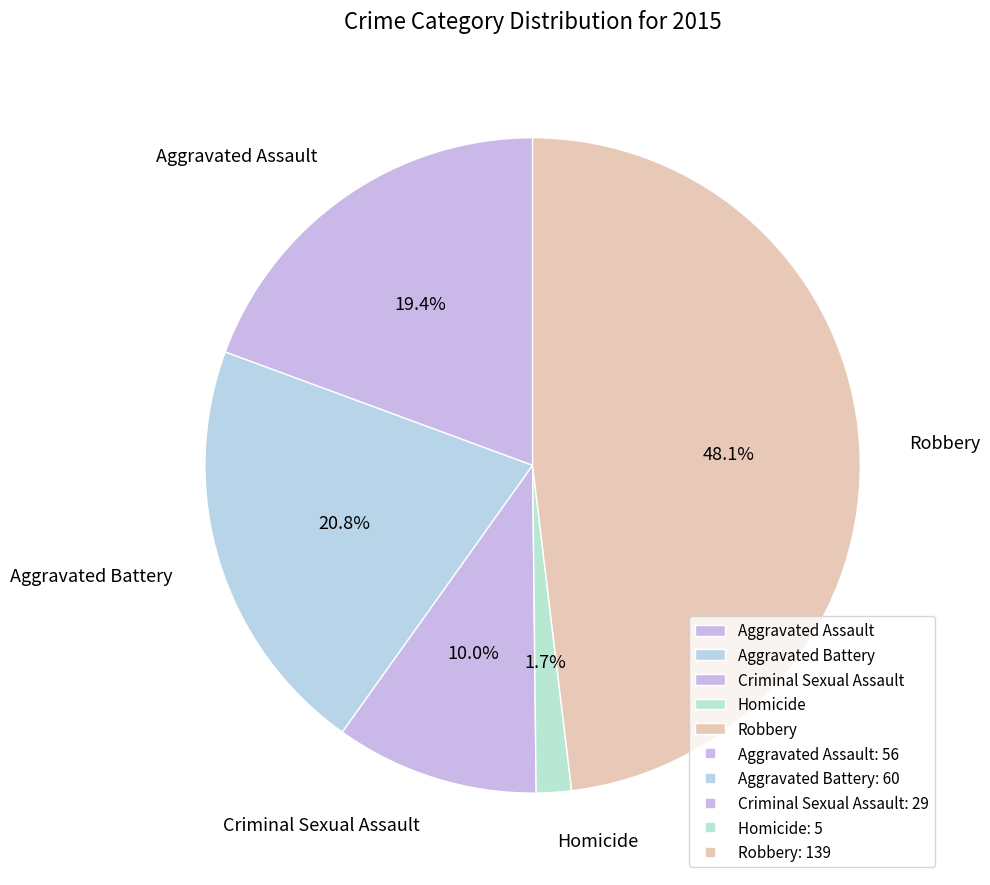

Which category has the smallest portion of the pie?

Homicide